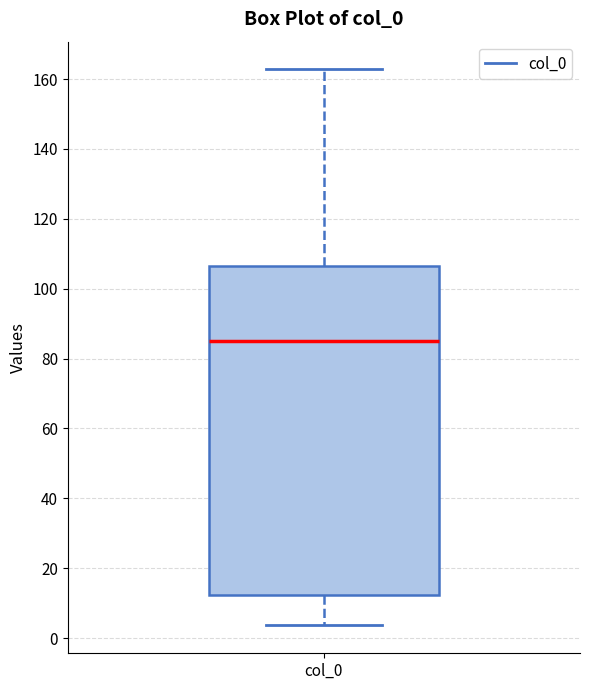

Where does the upper whisker of the box for col_0 end on the y-axis? The values are not printed on the chart, so give them approximately, as read against the axis.

162